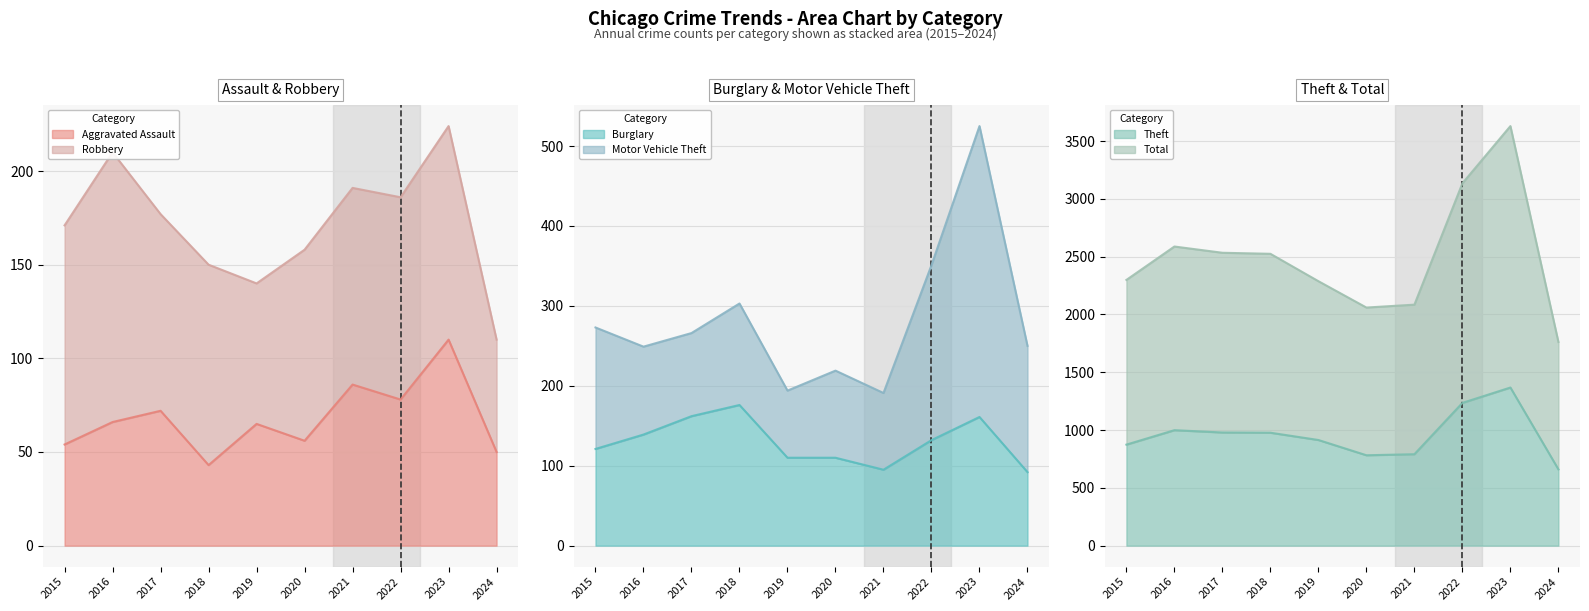

Is it true that Burglary equals 133 at 2021?

False